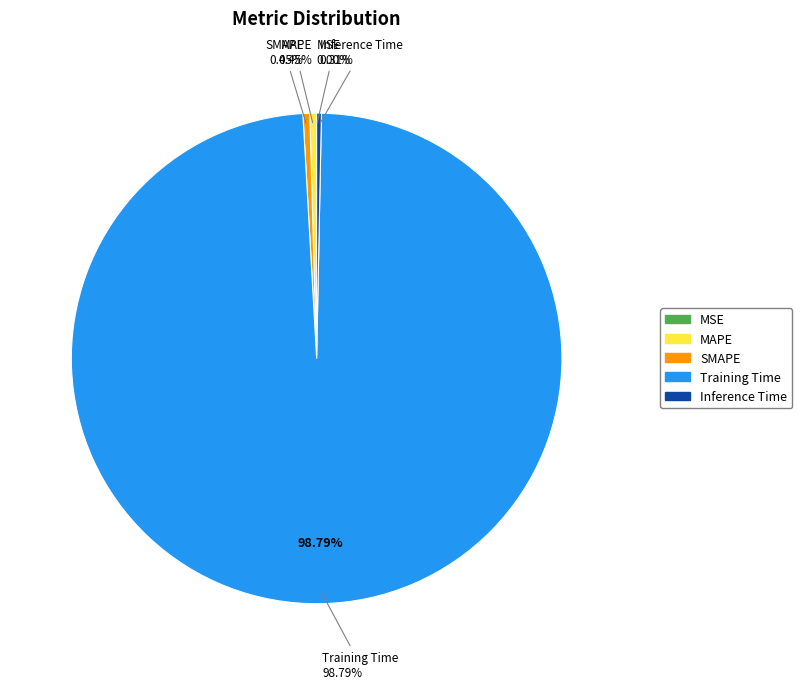

Which category accounts for the majority?

Training Time